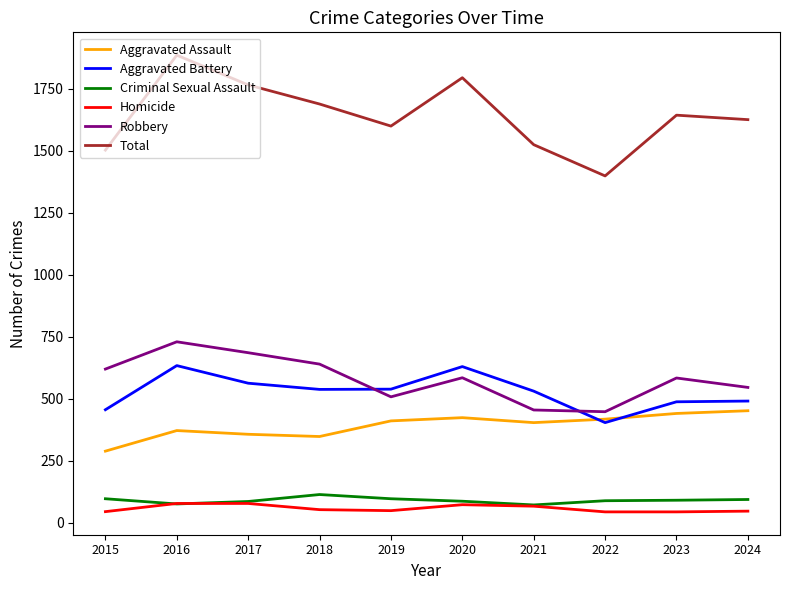

Is the value of Criminal Sexual Assault at 2018 greater than the value of Robbery at 2021?

No